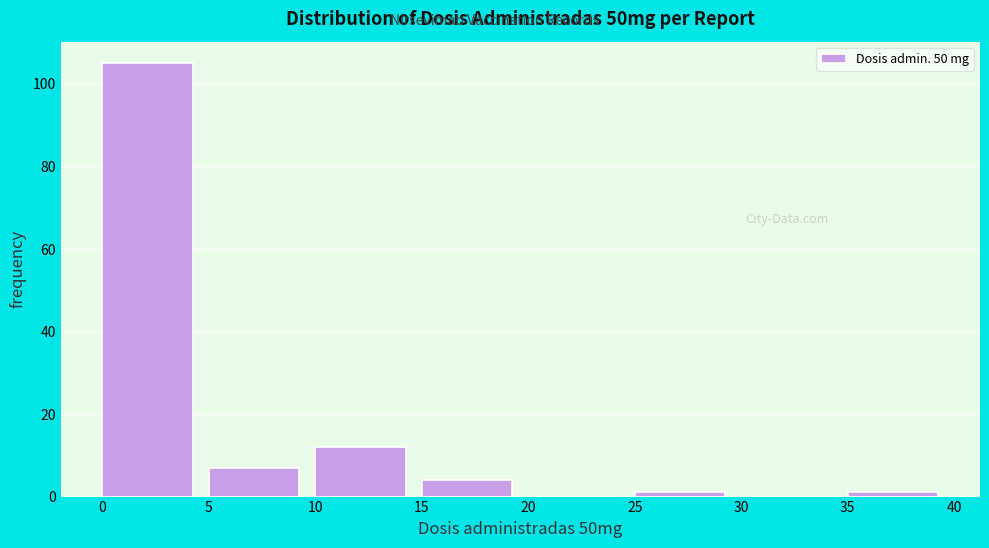

How tall is the bar that spans 0 to 5 on the x-axis? The values are not printed on the chart, so give them approximately, as read against the axis.

106